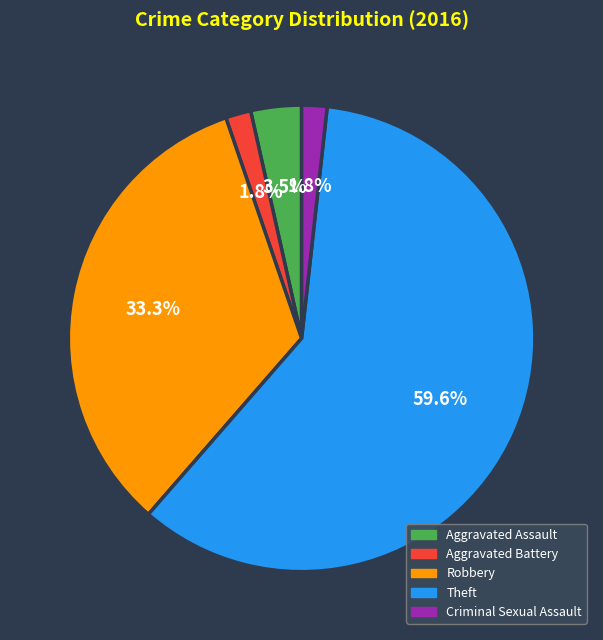

What is the majority slice?

Theft